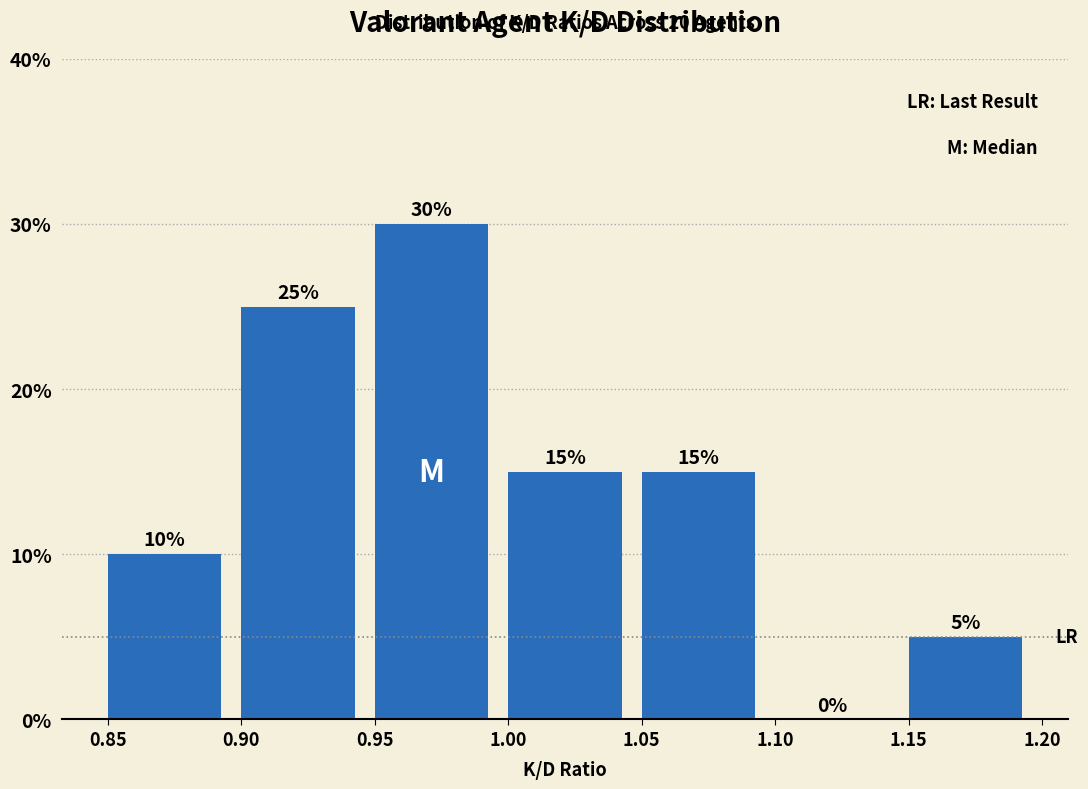

How tall is the bar that spans 1.15 to 1.20 on the x-axis?

5